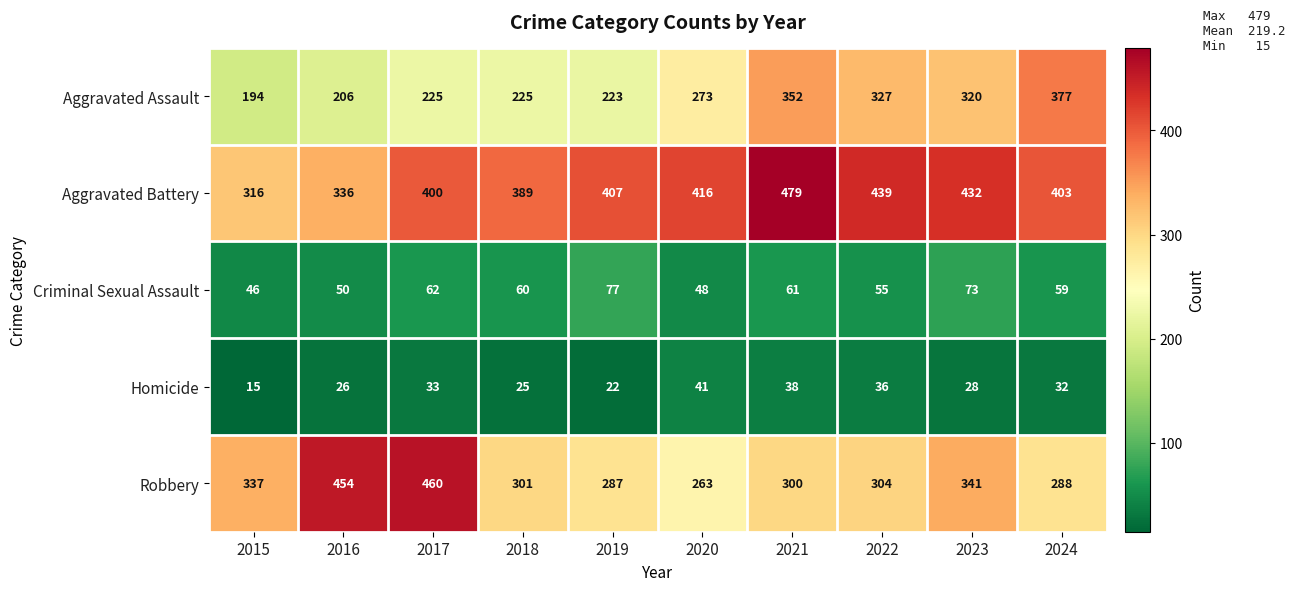

At which category is the sum across all series the highest?

2021